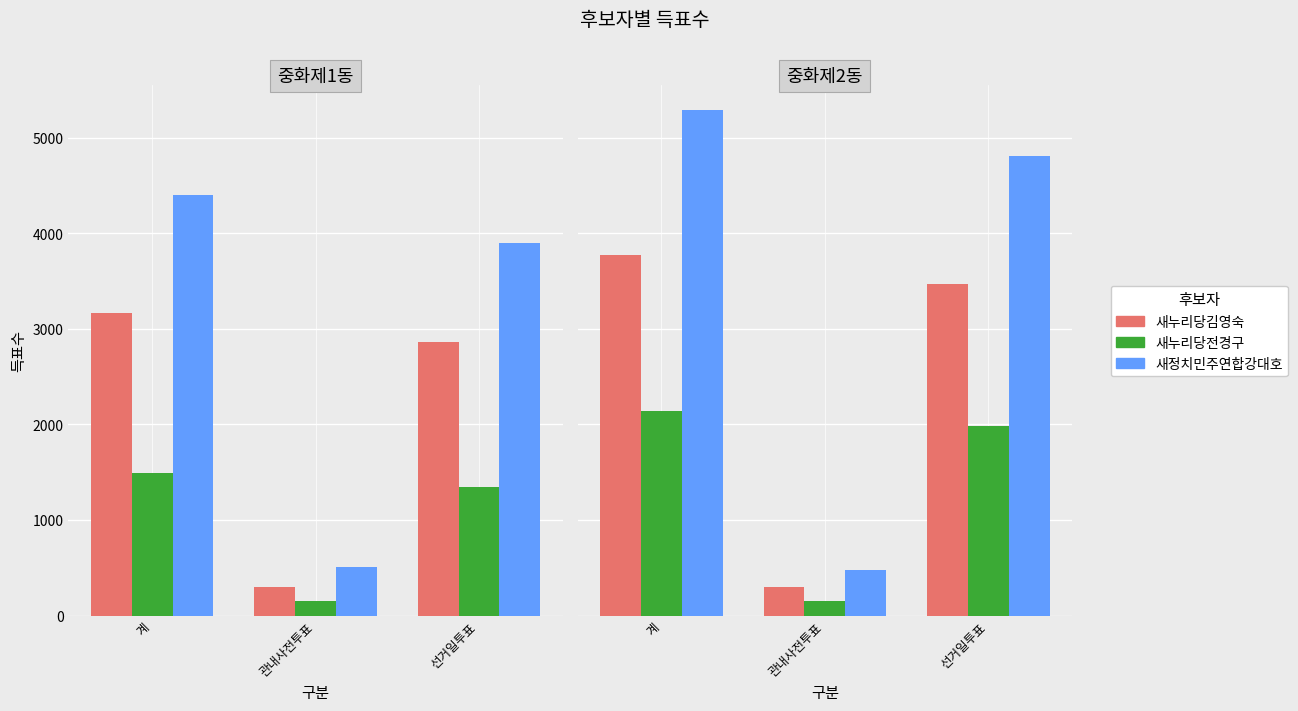

What is the maximum value shown in the chart?

5285